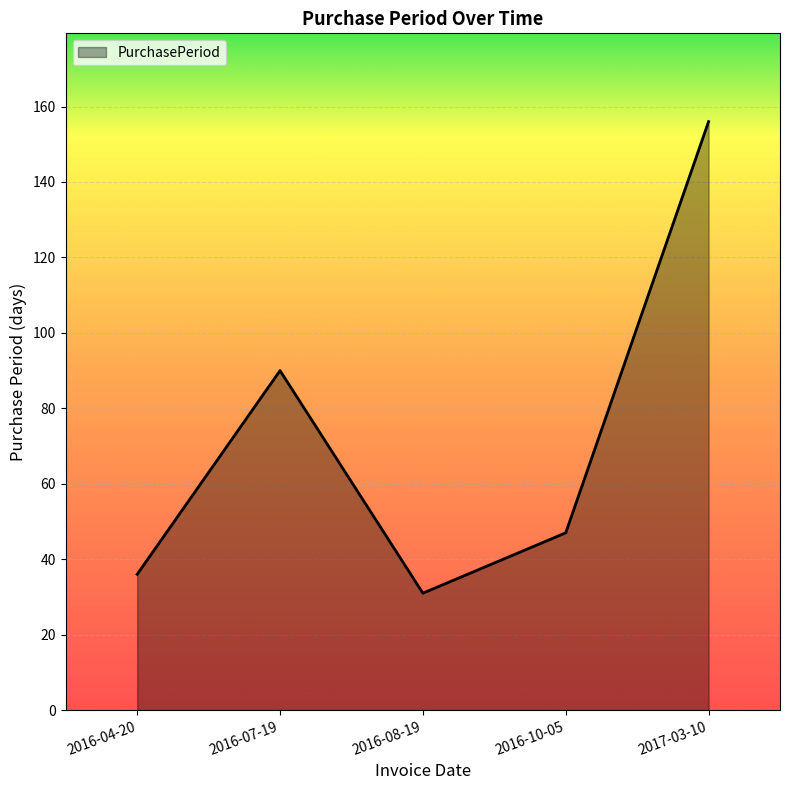

The value at 2016-08-19 is 16. True or false?

False